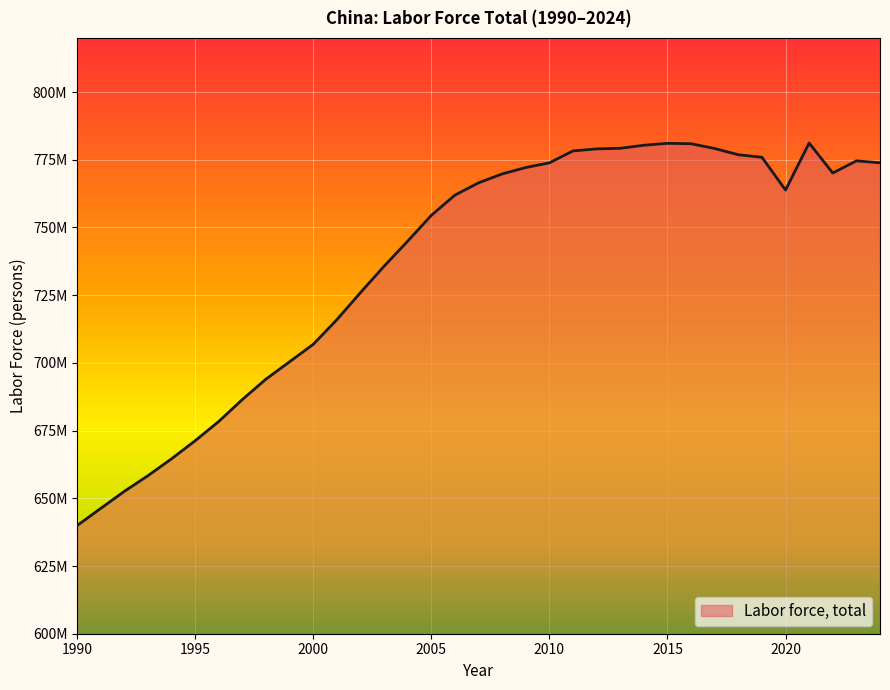

Does the chart have visible grid lines?

Yes